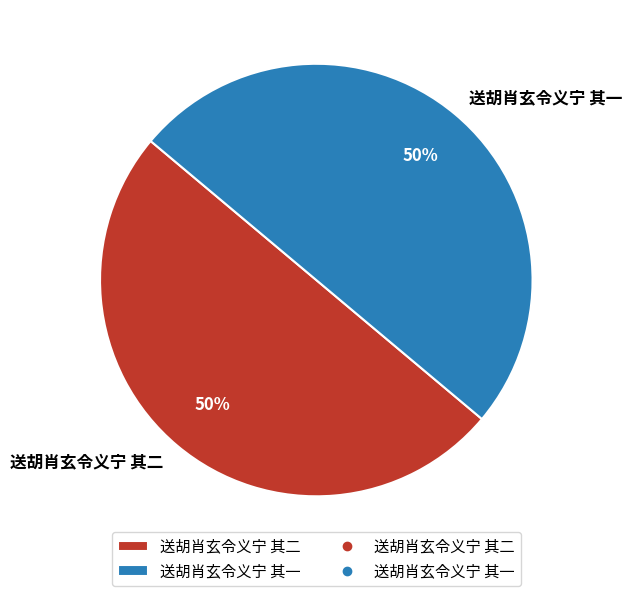

What percentage is the 送胡肖玄令义宁 其一 slice, to the nearest percent?

50%